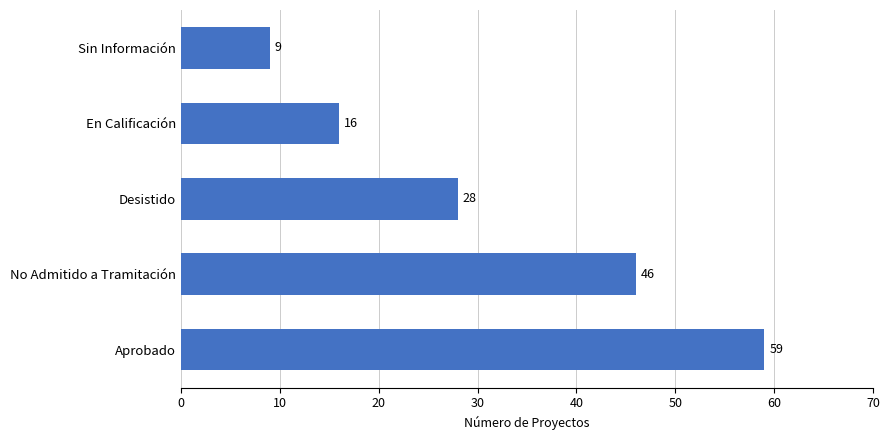

What is the difference between the second highest and second lowest values?

30